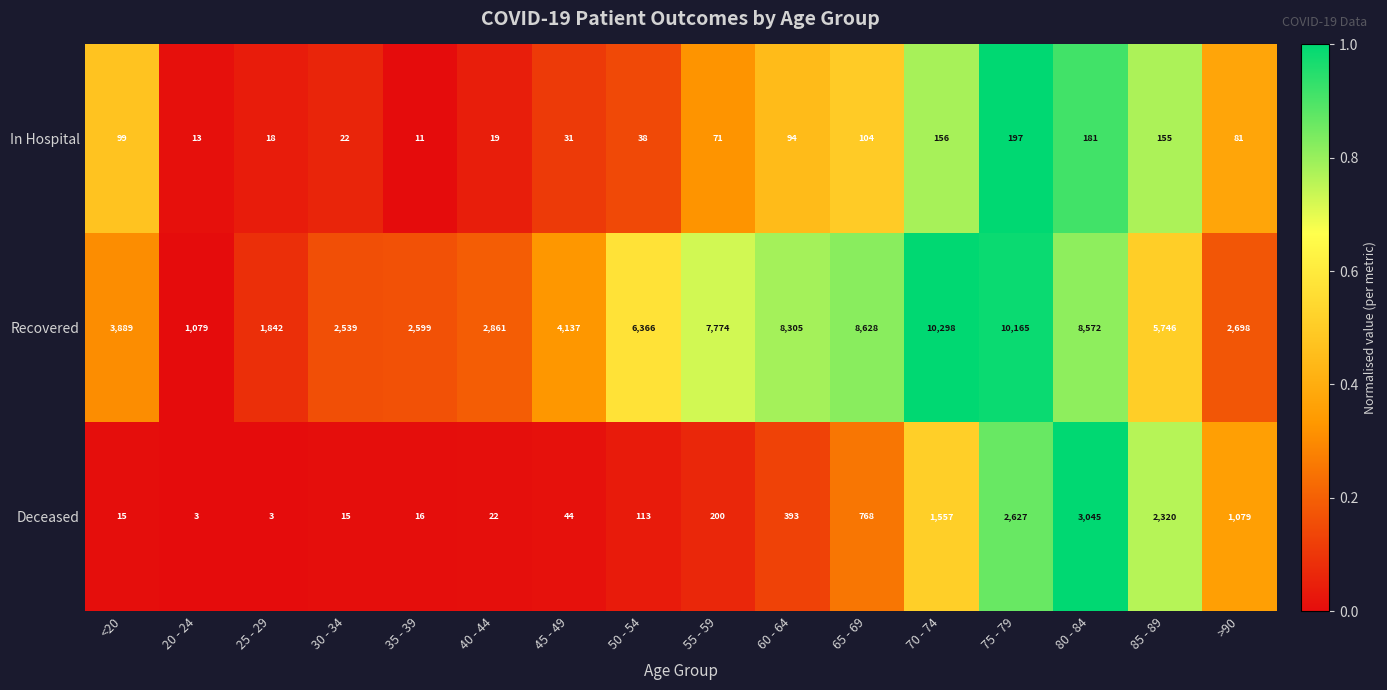

Which series has the largest total across all categories?

Recovered